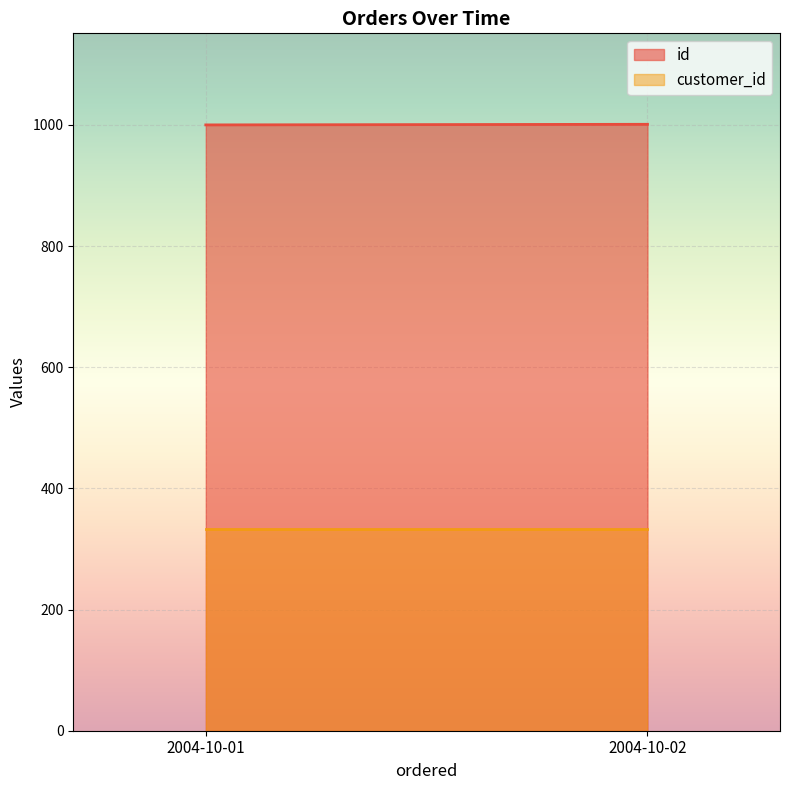

What is the highest value of the customer_id series?

333